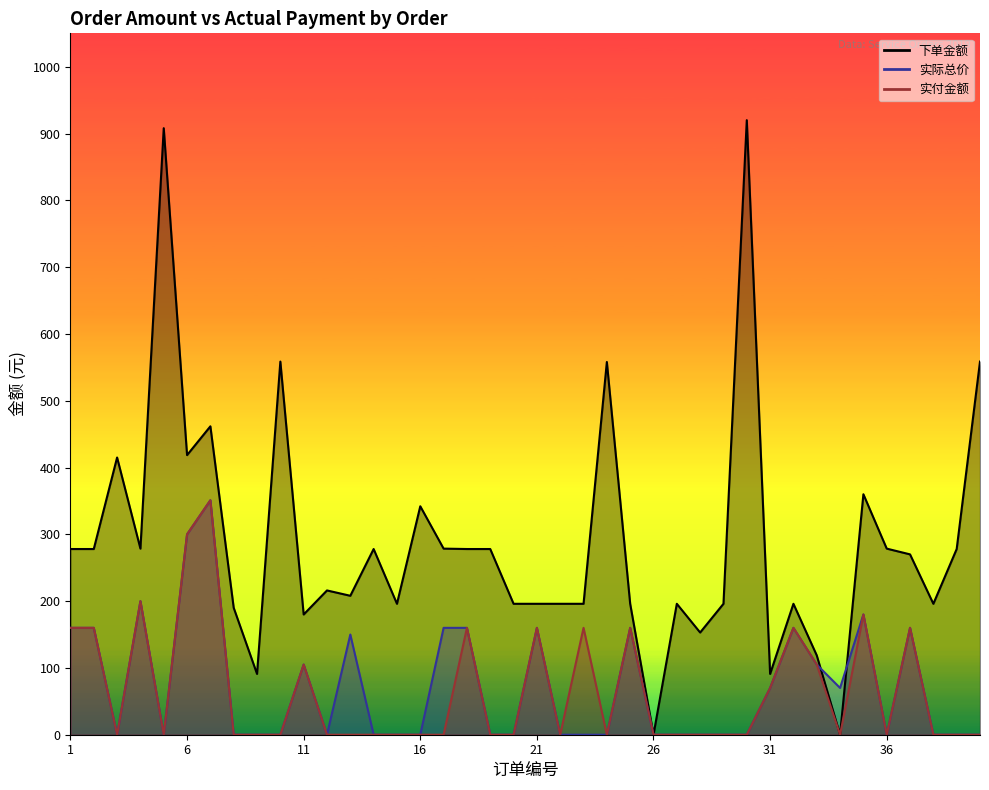

The 下单金额 series shows 391.9 at 39. True or false?

False